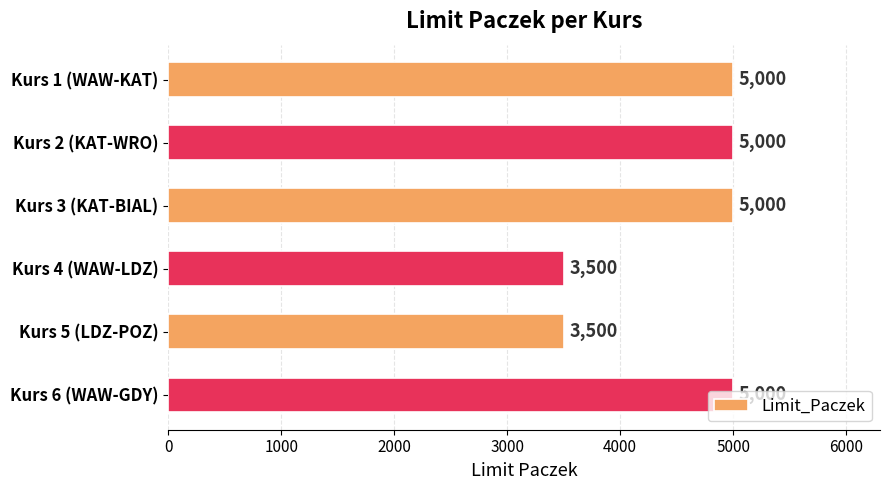

What is the smallest value displayed?

3500